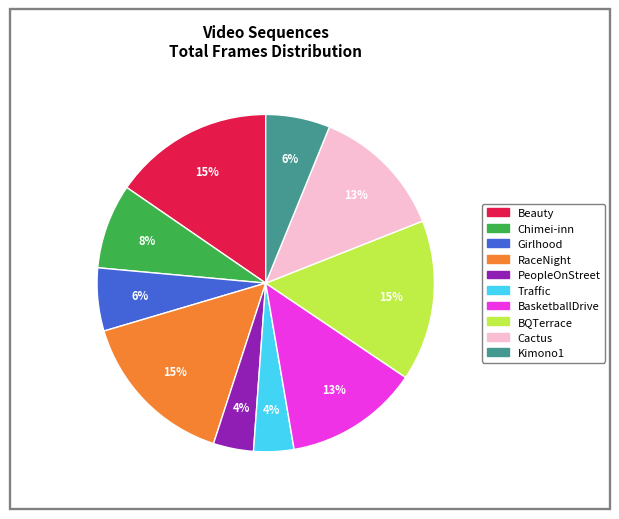

To the nearest percent, what percentage of the pie is Traffic?

4%